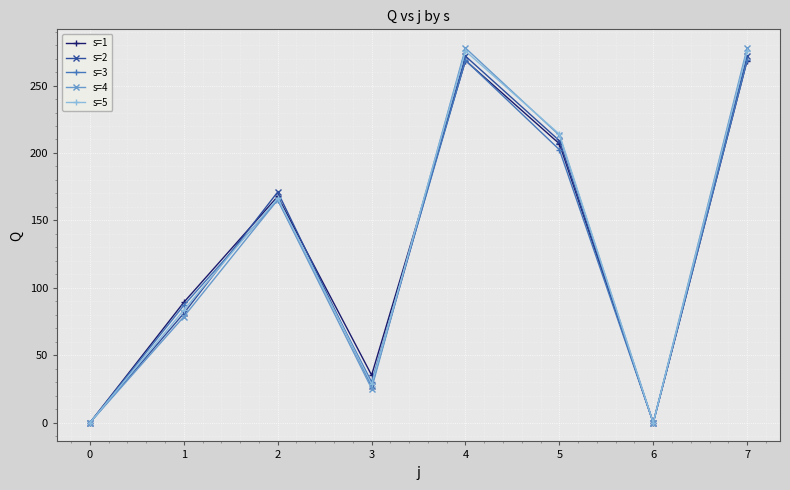

How many interior local valleys does the s=4 series have?

2